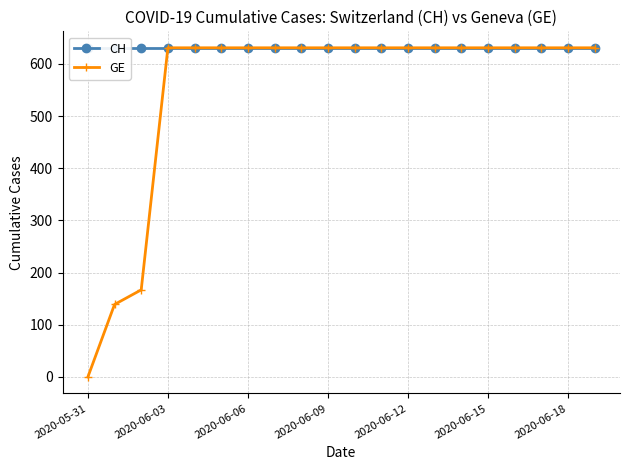

How many lines are shown in the chart?

2